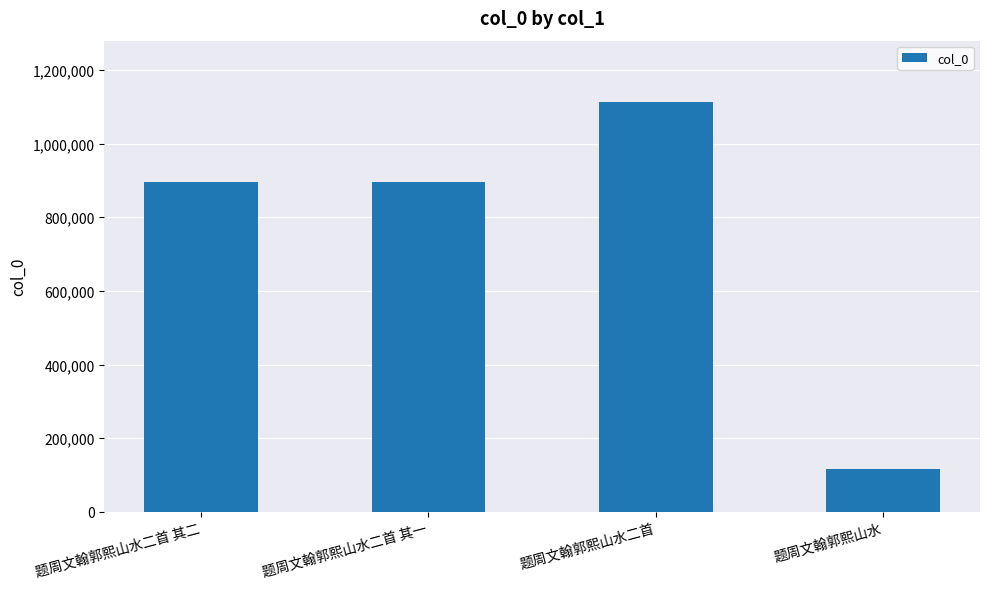

What is the value of the 3rd bar from the left?

1112677